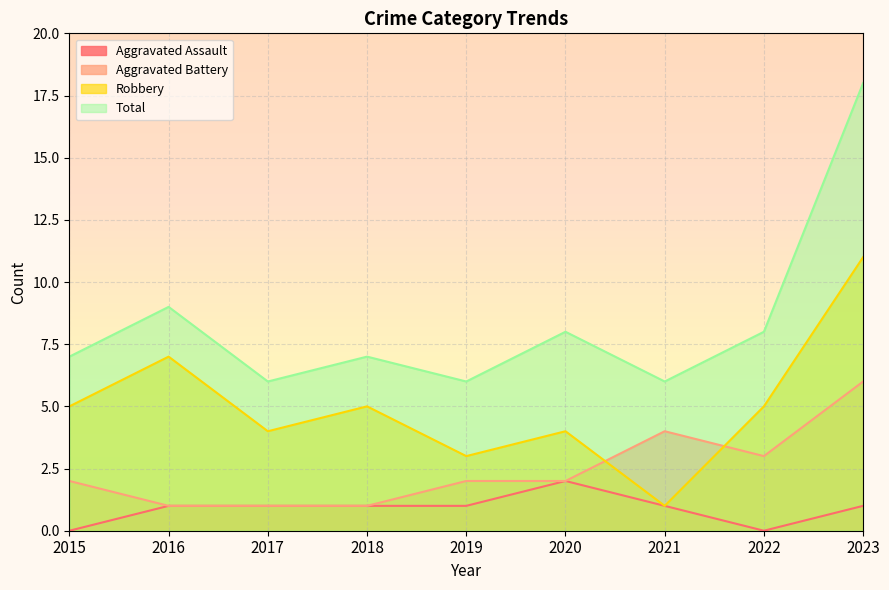

What is the difference between the Aggravated Battery values at 2021 and 2022?

1